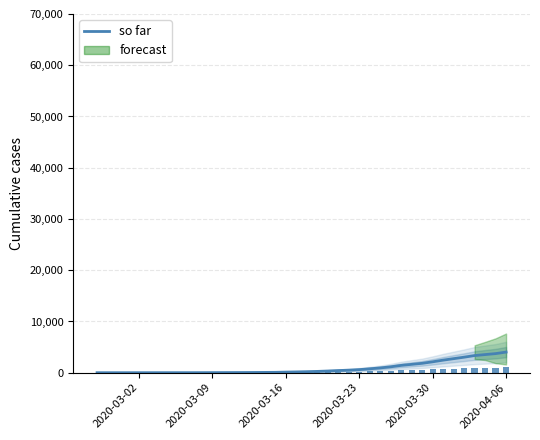

Which label corresponds to the smallest value in the chart?

2020-03-02